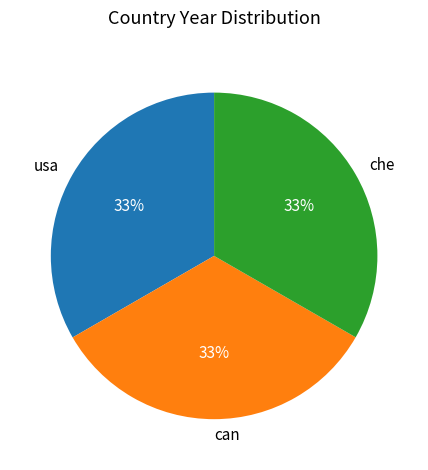

The che slice represents 33% of the pie. True or false?

True